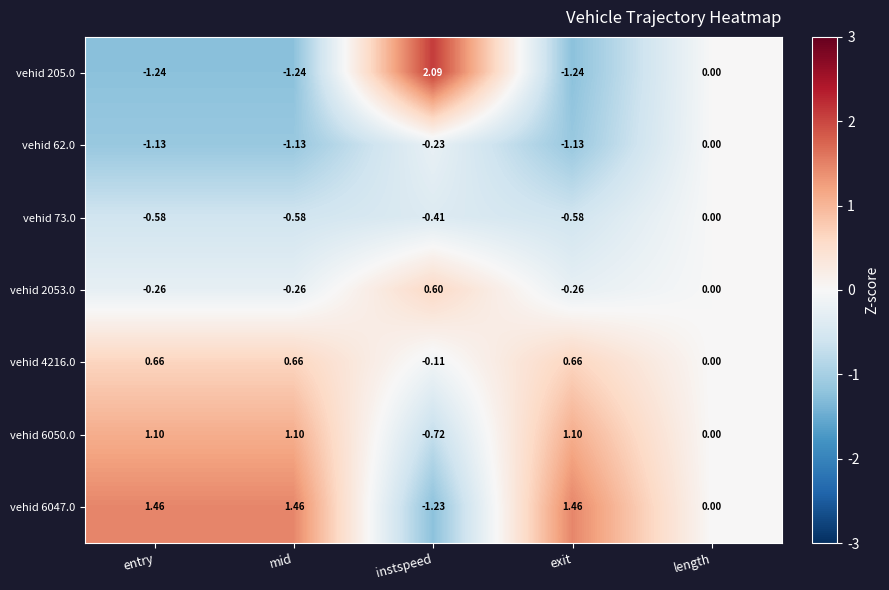

At which label does vehid 73.0 reach its peak?

length